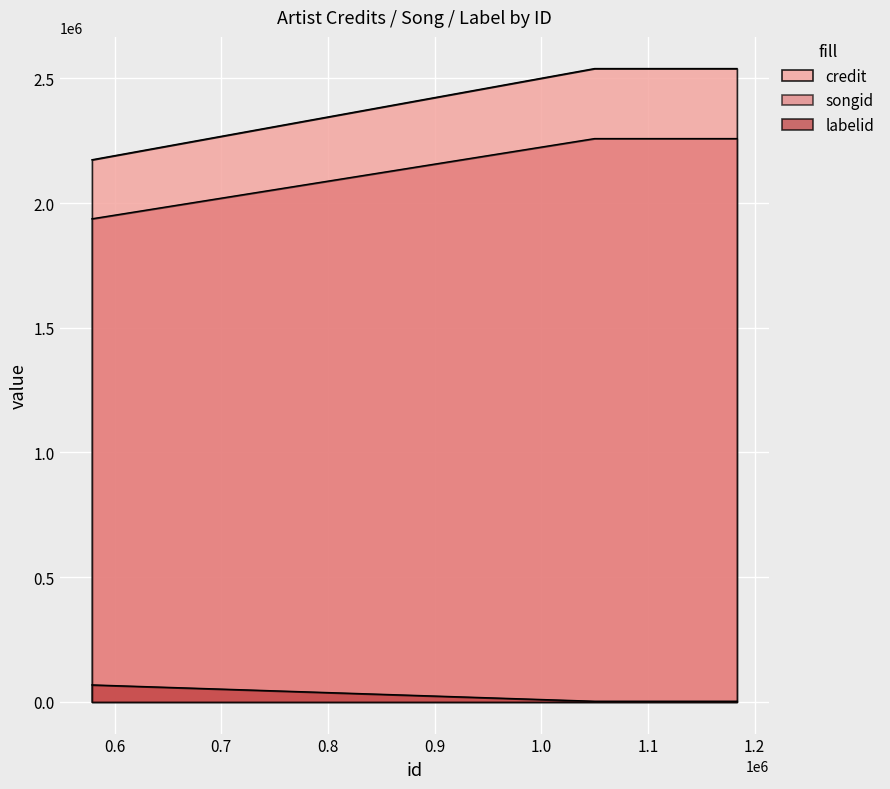

Rank the categories by songid value from highest to lowest.

1183342, 1097243, 1049928, 578723